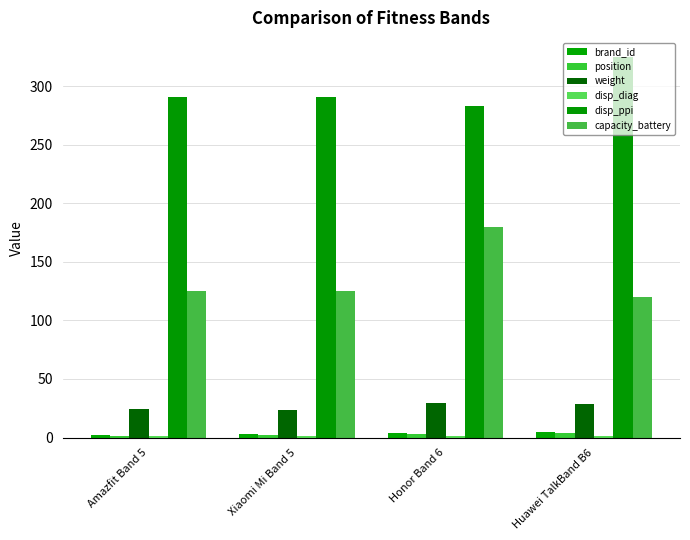

What is the sum of all brand_id values?

14.0